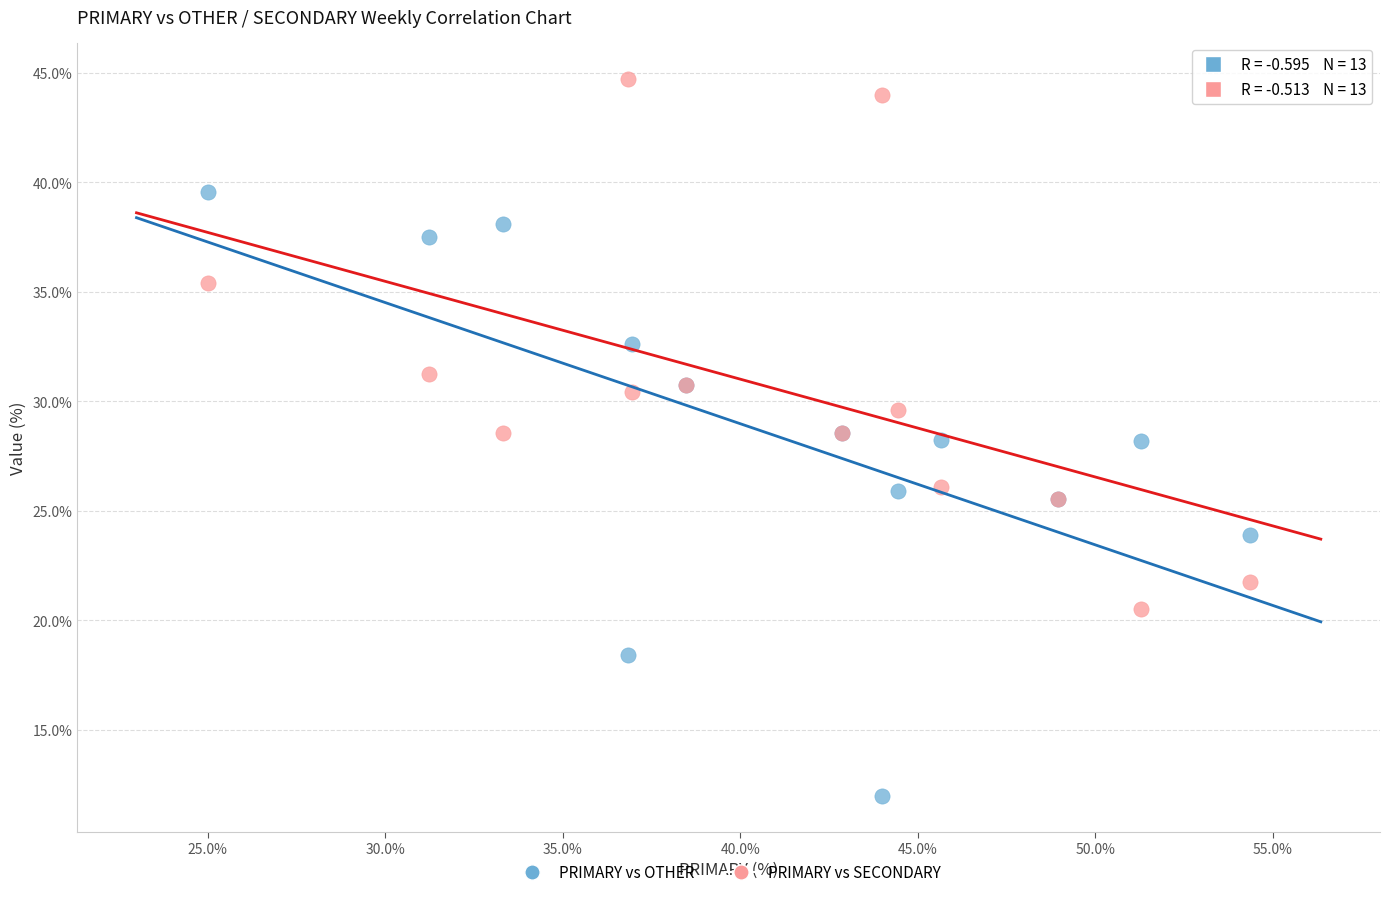

Which series has the largest Y range (max minus min)?

PRIMARY vs OTHER